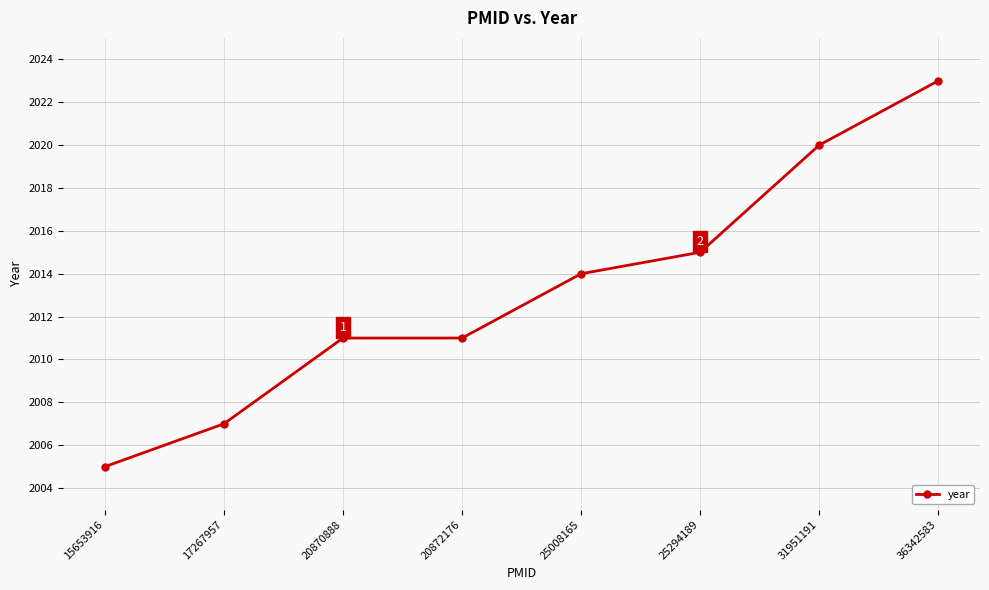

Does the chart have visible grid lines?

Yes